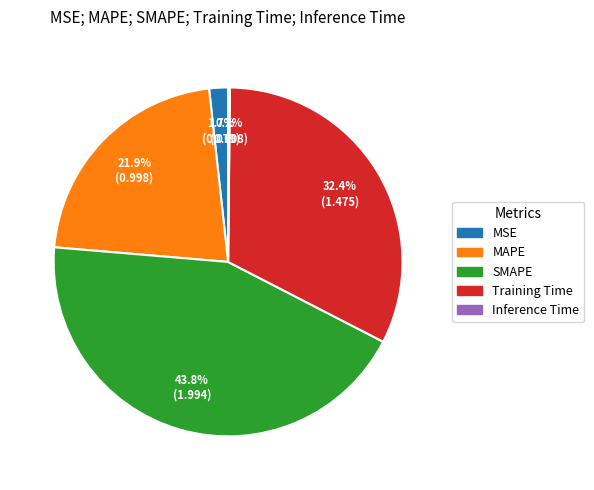

How much of the chart is everything except Training Time?

67.6%